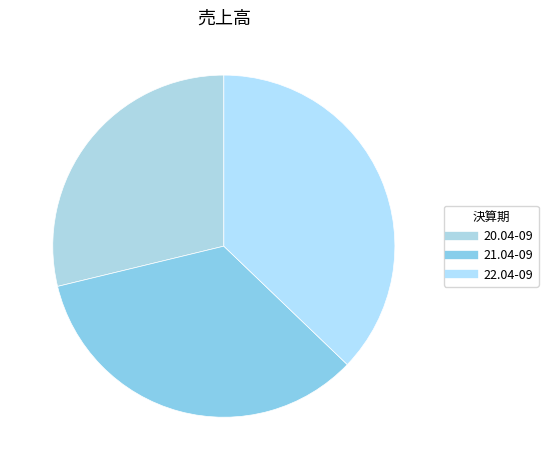

How many slices are in this pie chart?

3